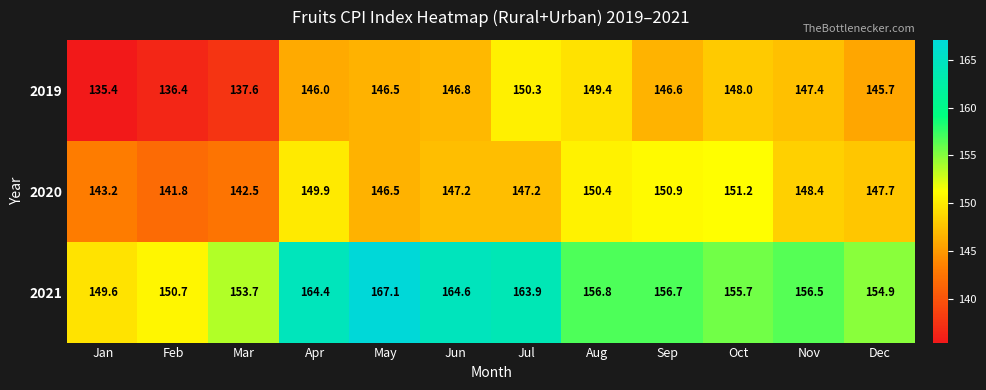

At which category does the chart reach its peak across all series?

May